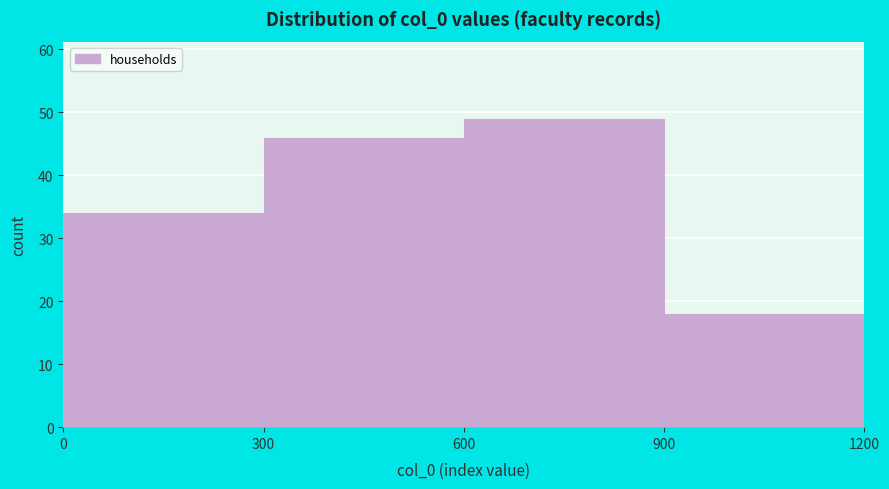

What is the height of the bar covering 600 to 900 on the x-axis? The values are not printed on the chart, so give them approximately, as read against the axis.

49